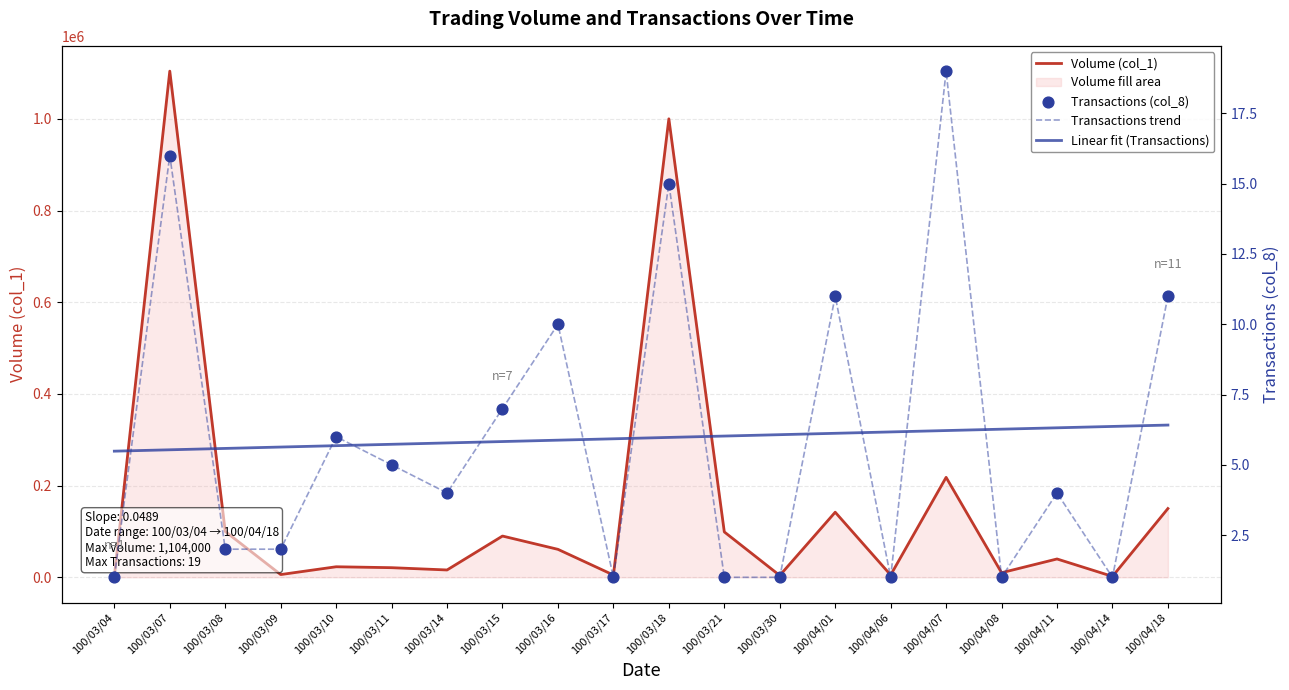

Which series reaches the maximum Y coordinate?

Volume (col_1)